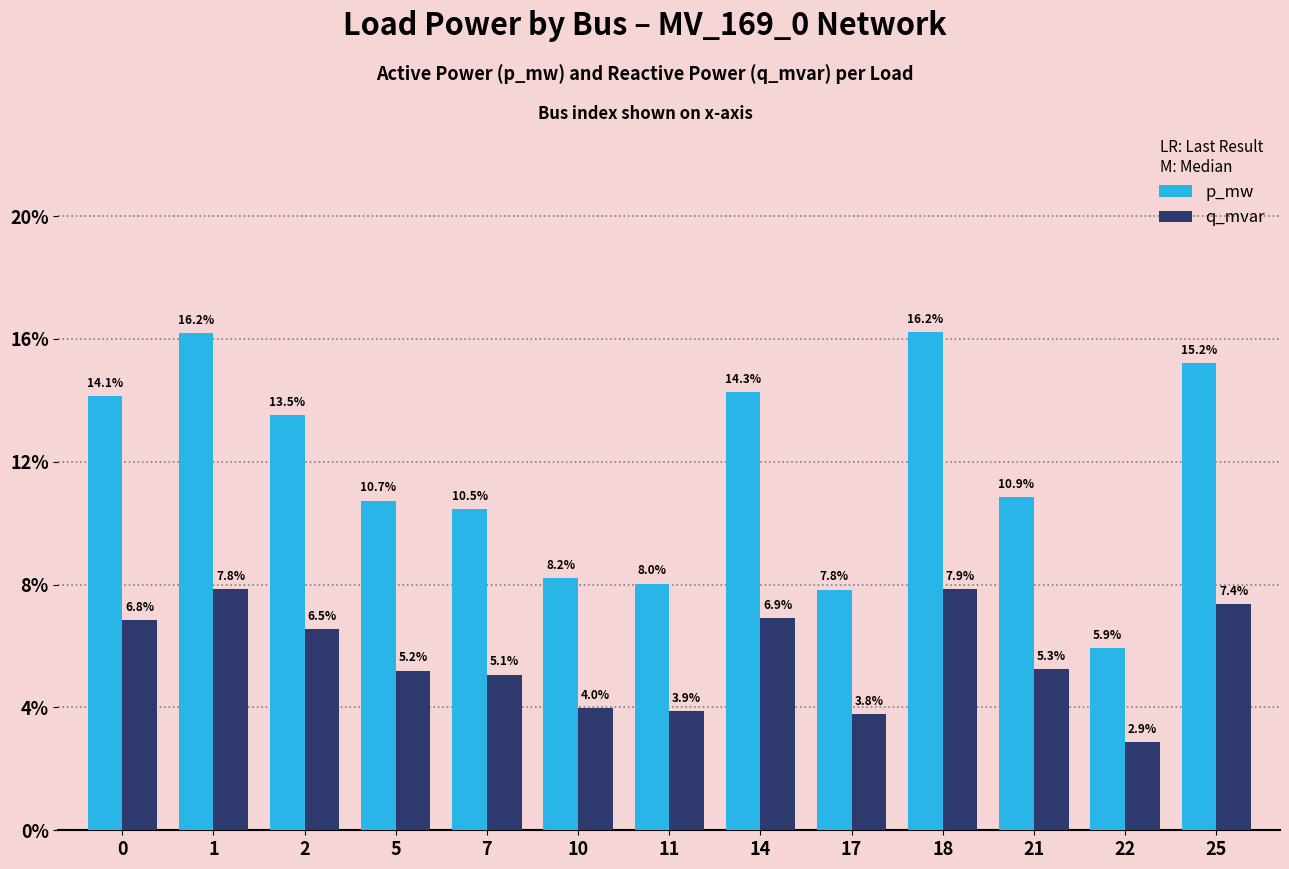

What is the value of the p_mw bar at the 2nd from the left?

0.2